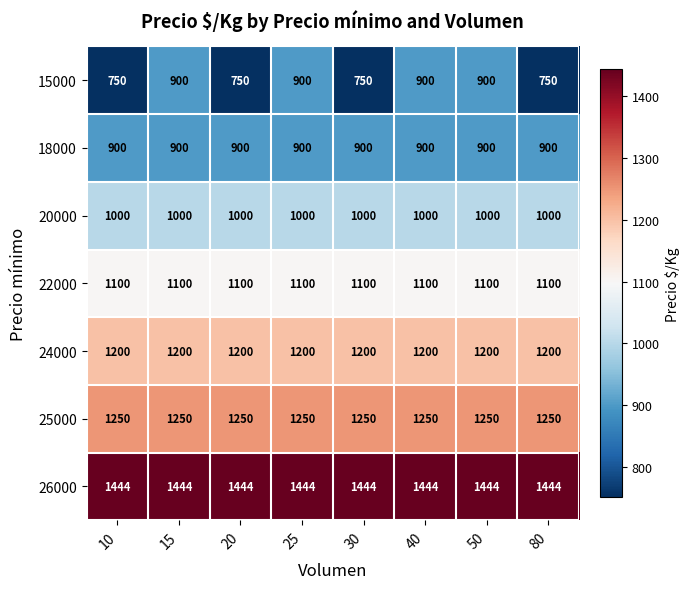

The value of 24000 at 25 is 2043. True or false?

False